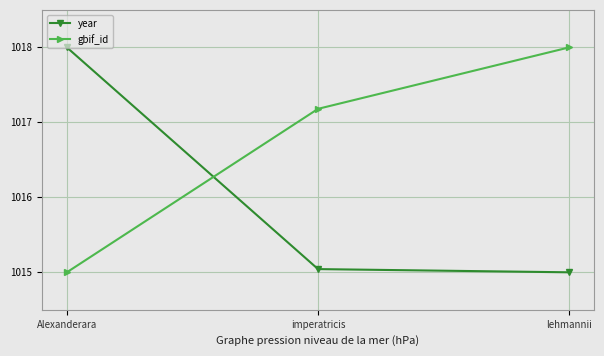

How many lines are shown in the chart?

2